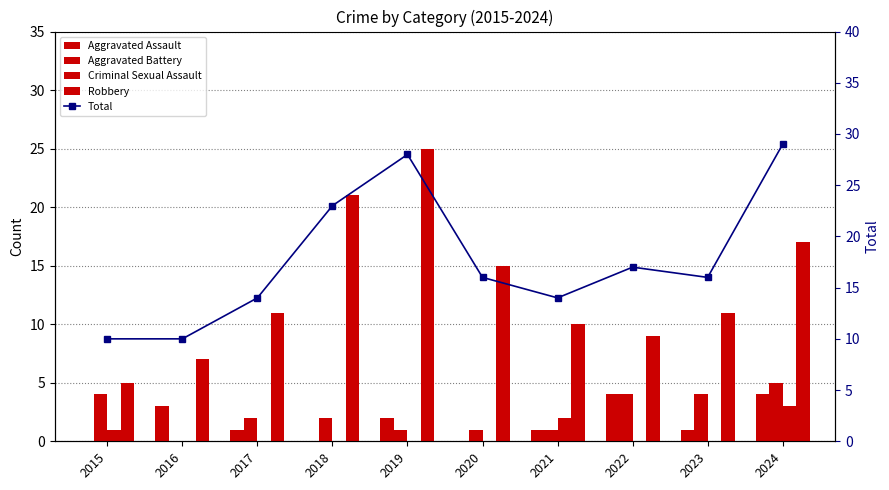

The Aggravated Assault series shows 0 at 2018. True or false?

True